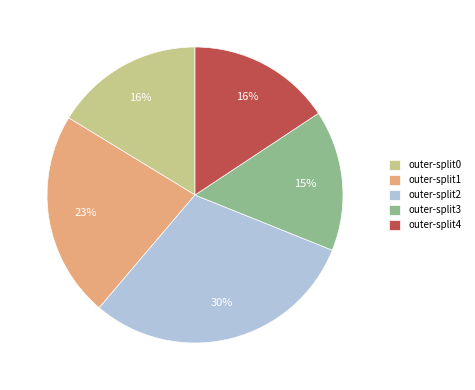

What is the largest slice in the pie chart?

outer-split2